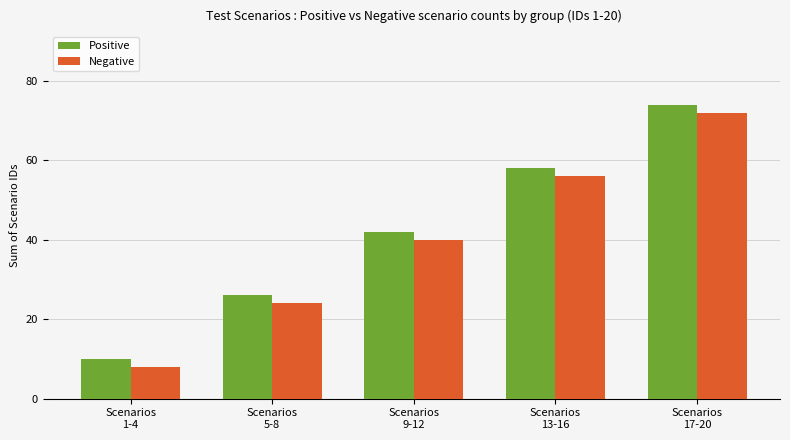

What position from the right is Scenarios
5-8?

4